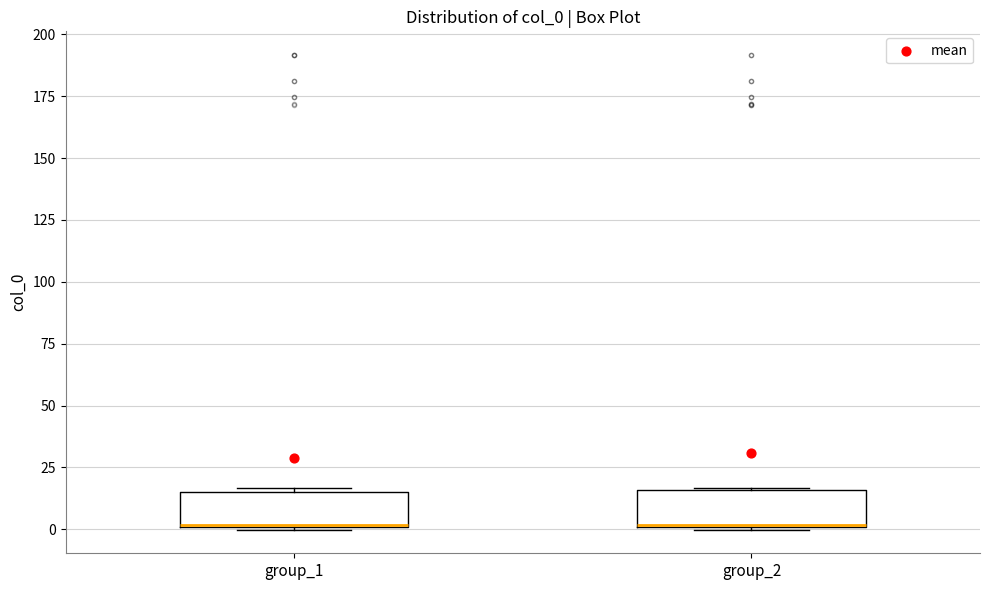

Reading left to right, read every box against the y-axis: the position of its median line, the range the box covers, and the ends of its whiskers. The values are not printed on the chart, so give them approximately, as read against the axis.

group_1: median 0, box 0 to 15, whiskers 0 to 15 (just above the box's upper edge)
group_2: median 0, box 0 to 15, whiskers 0 to 15